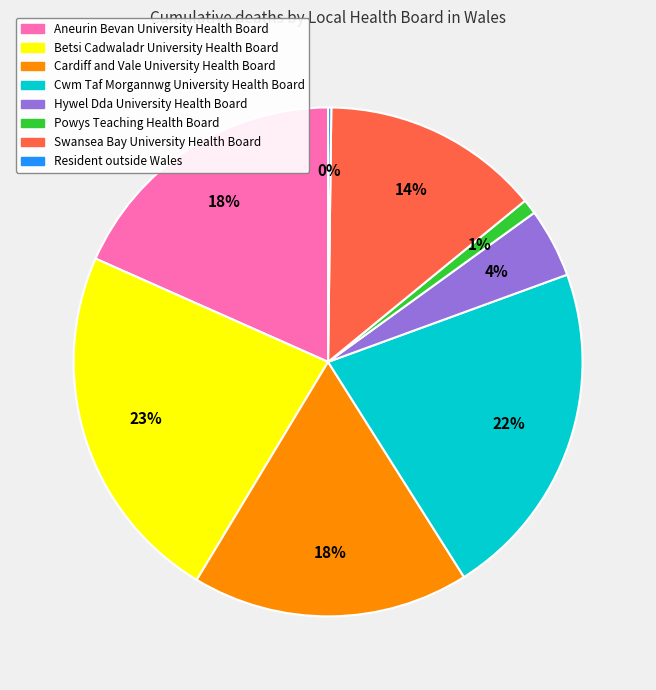

Is the sum of Cardiff and Vale University Health Board and Swansea Bay University Health Board greater than half?

No